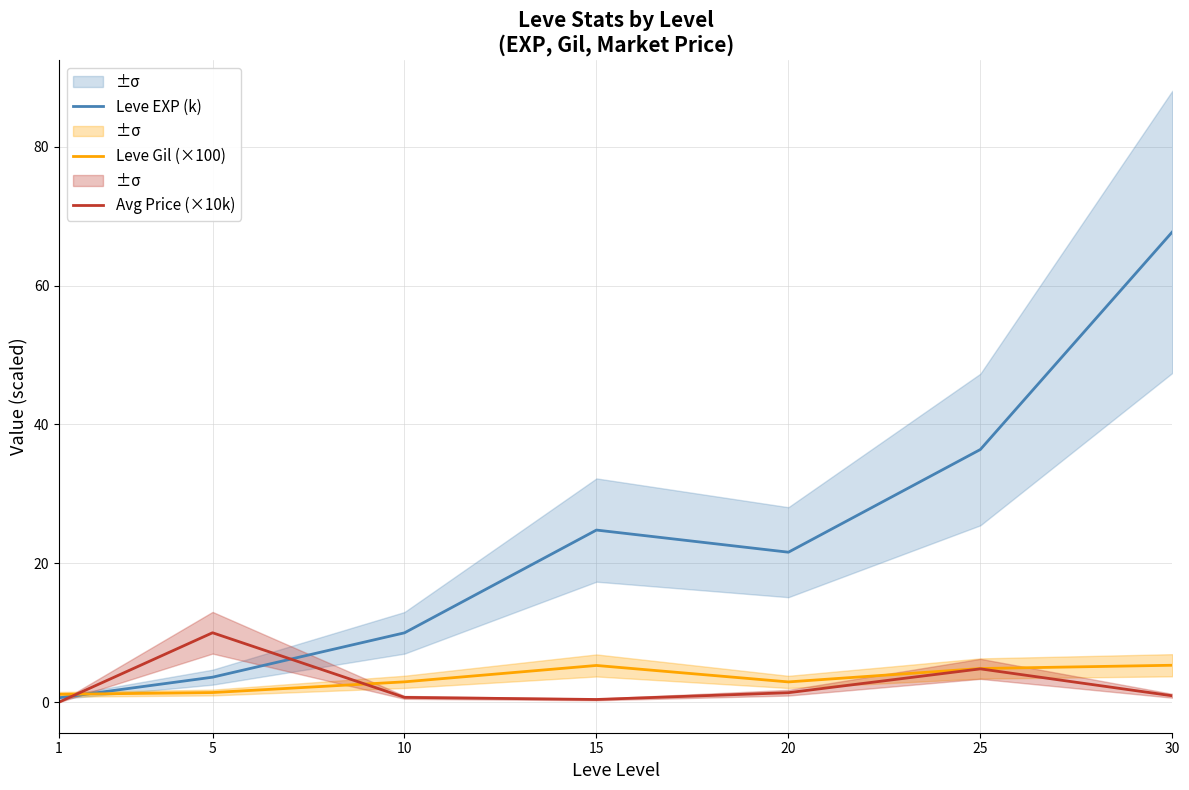

What is the difference between the maximum and minimum values in the Leve Gil (×100) series?

4.2